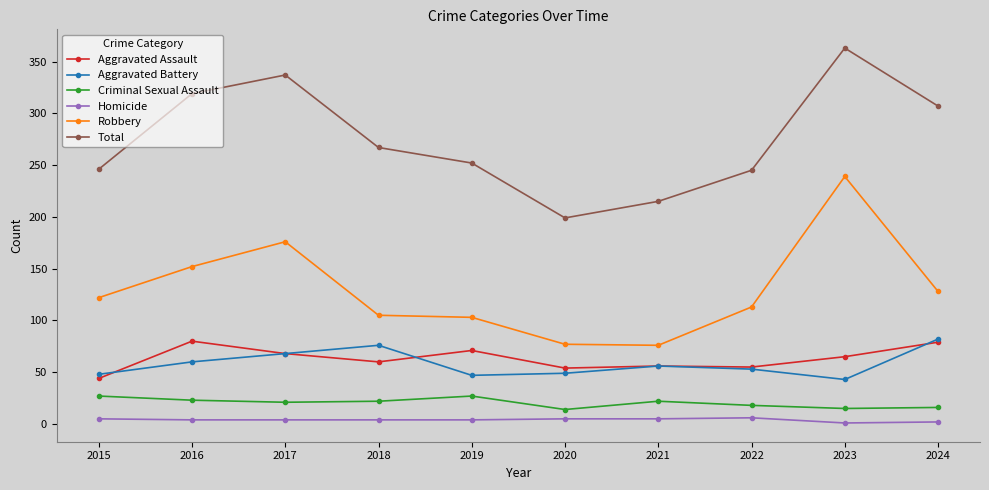

Does the chart display data point markers on the line(s)?

Yes